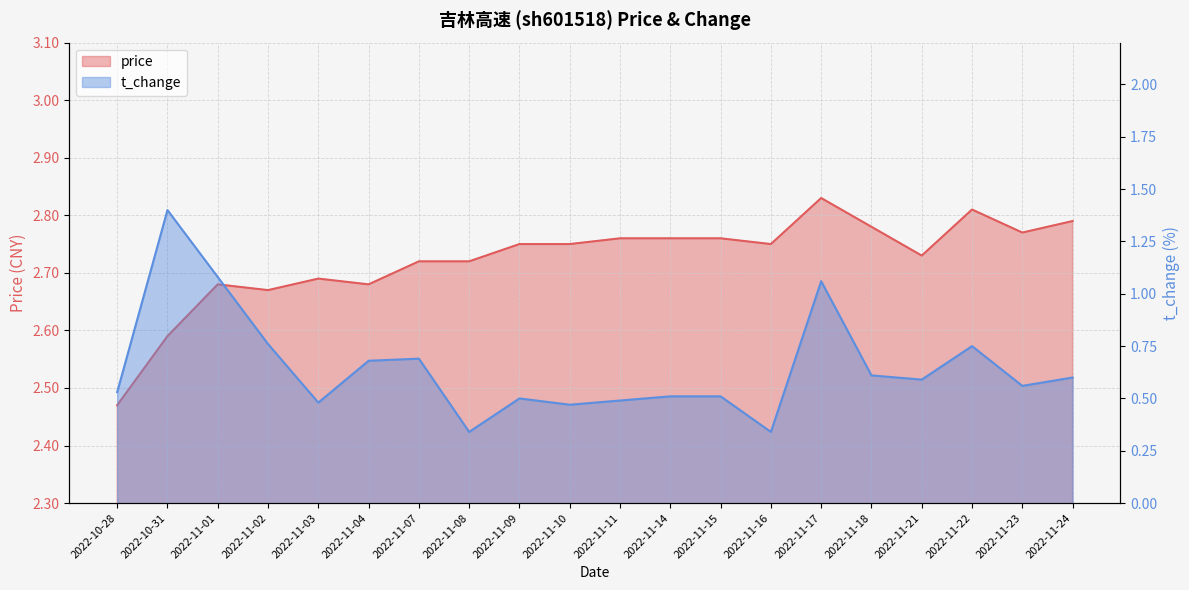

Reading left to right, list all the values displayed in this chart.

price: 2.5	2.6	2.7	2.7	2.7	2.7	2.7	2.7	2.8	2.8	2.8	2.8	2.8	2.8	2.8	2.8	2.7	2.8	2.8	2.8
t_change: 0.5	1.4	1.1	0.8	0.5	0.7	0.7	0.3	0.5	0.5	0.5	0.5	0.5	0.3	1.1	0.6	0.6	0.8	0.6	0.6